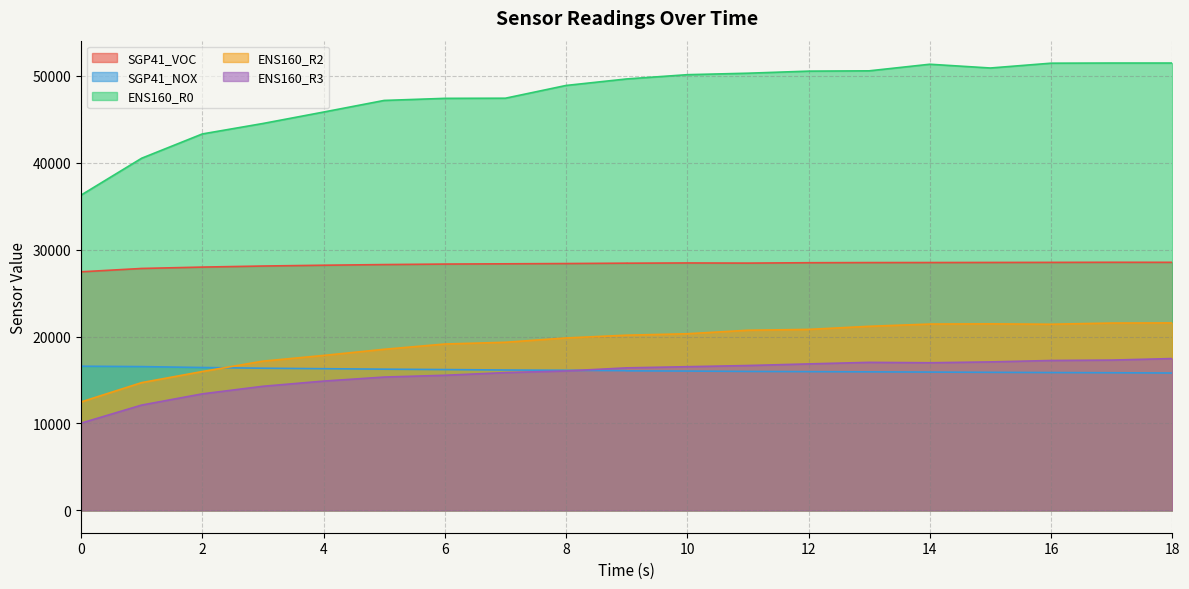

What is the spread (max minus min) of values at 2?

29903